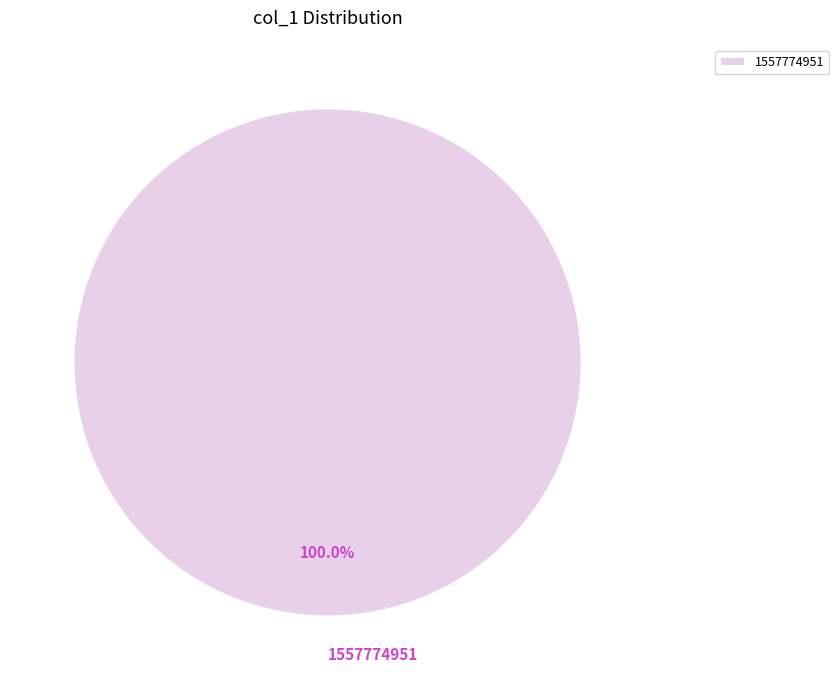

How many slices are in this pie chart?

1